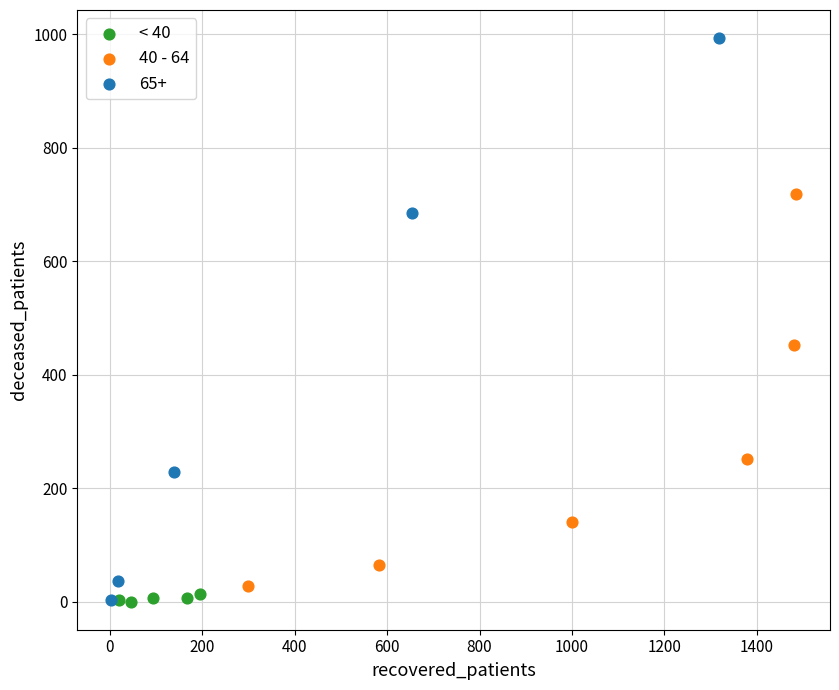

Which series has the widest spread of Y values?

65+